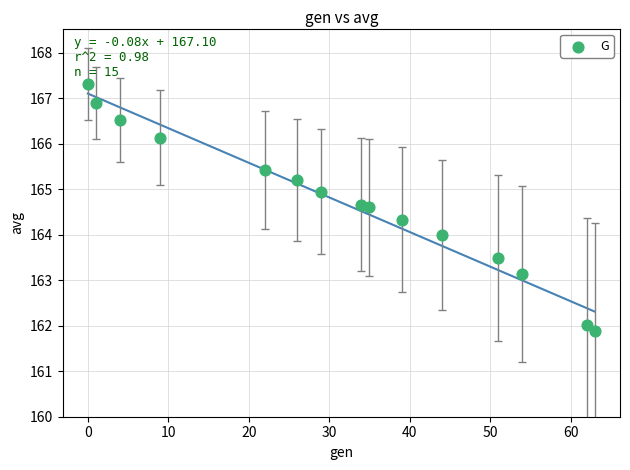

What is the range of X values (max minus min)?

63.0